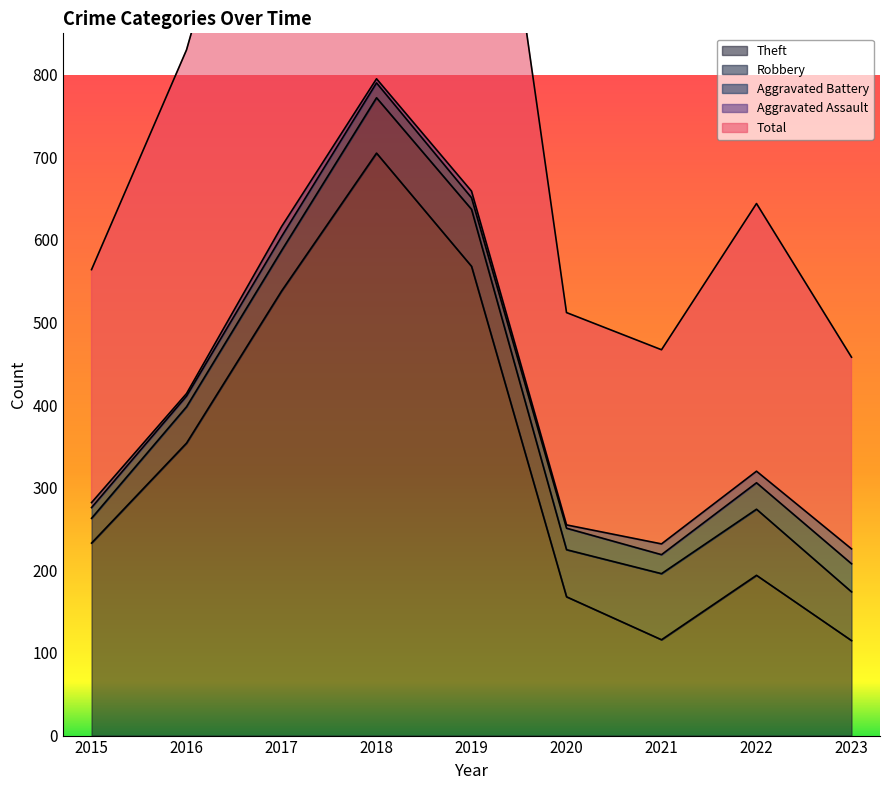

What is the lowest value of the Theft series?

115